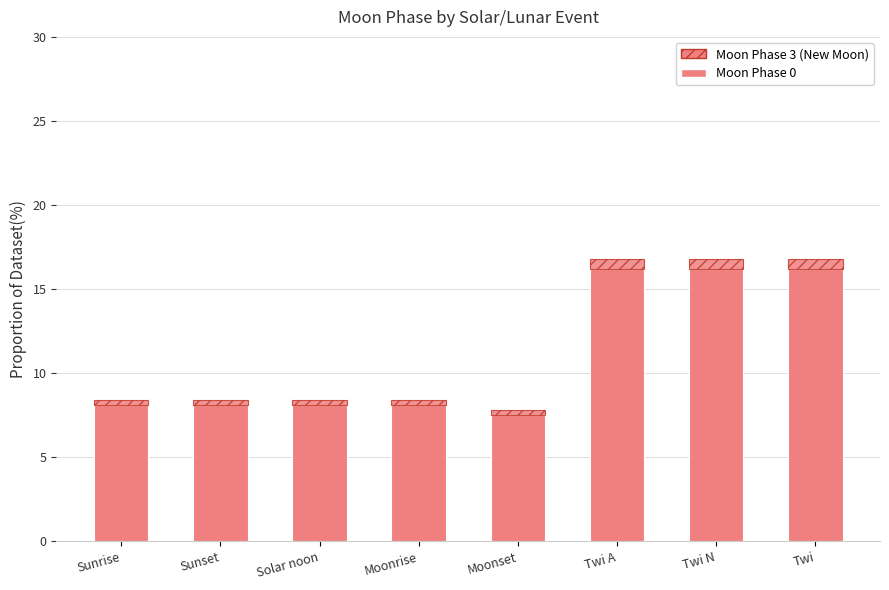

Are the bars horizontal?

No